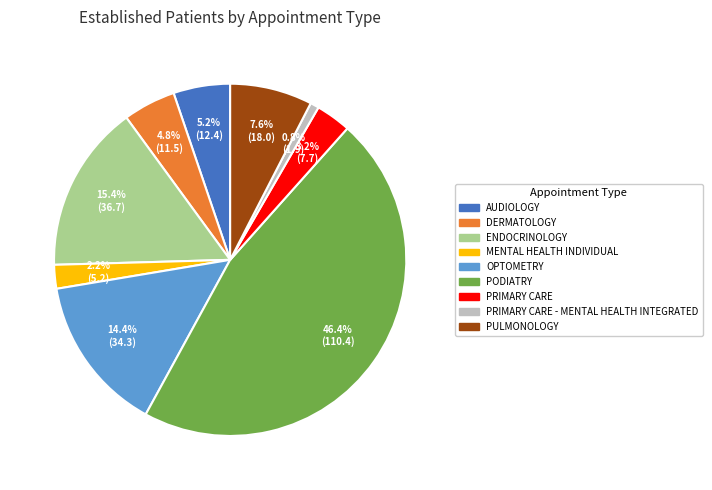

Combined, what portion of the pie is AUDIOLOGY and PODIATRY?

51.6%